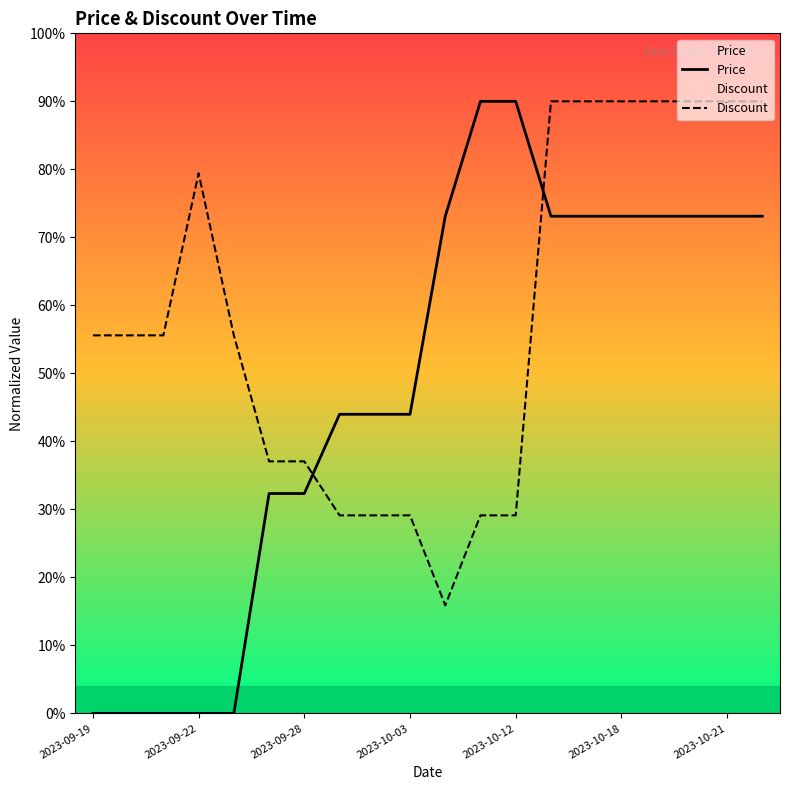

What value does the Price series have at 2023-10-12?

90.0